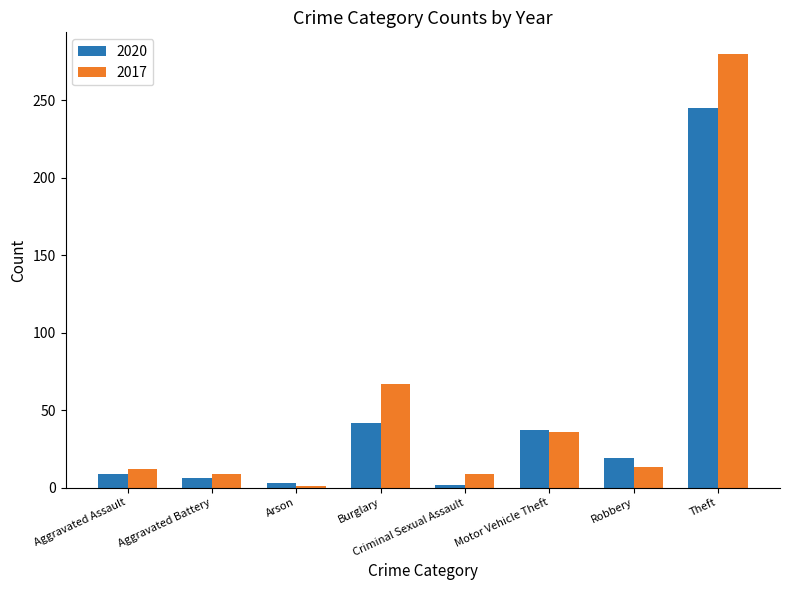

At which label is 2020 closest to 123?

Burglary